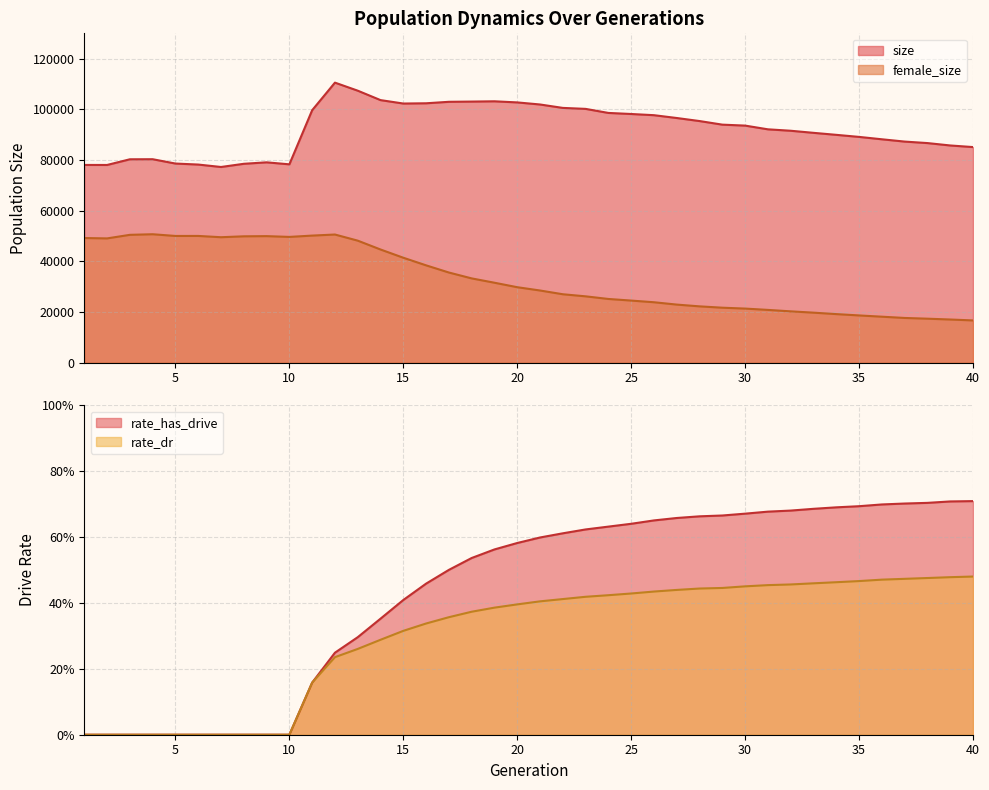

What is the sum of all size values?

3687408.0